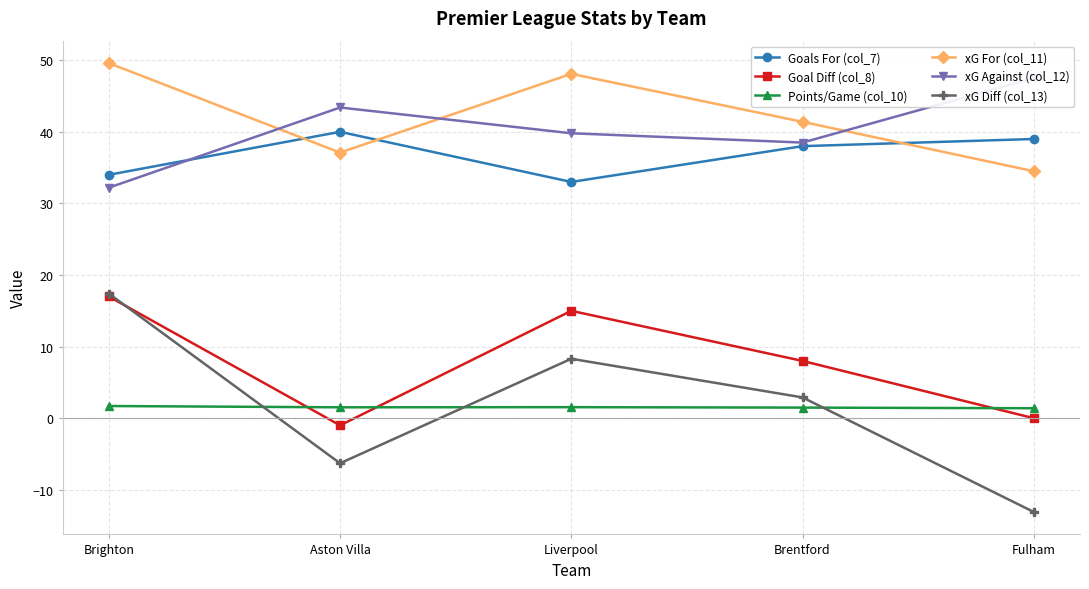

The value of xG For (col_11) at Fulham is 34.5. True or false?

True